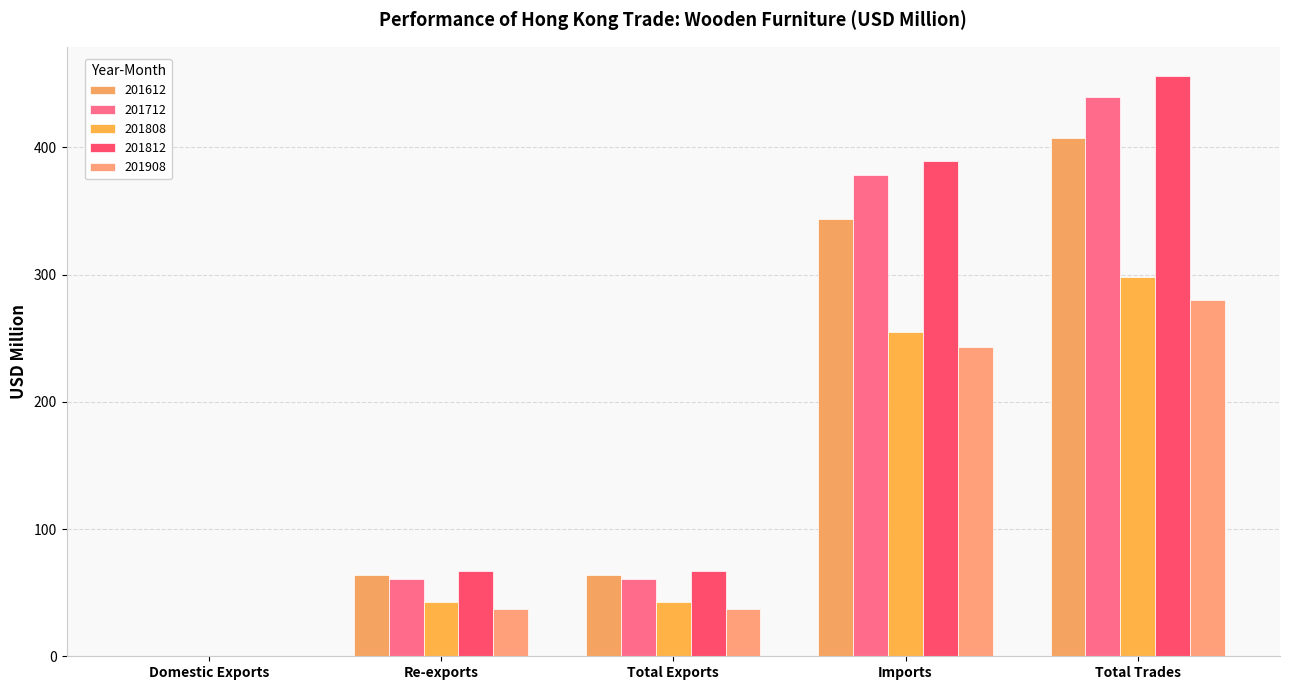

Which has a higher value, Imports or Re-exports?

Imports